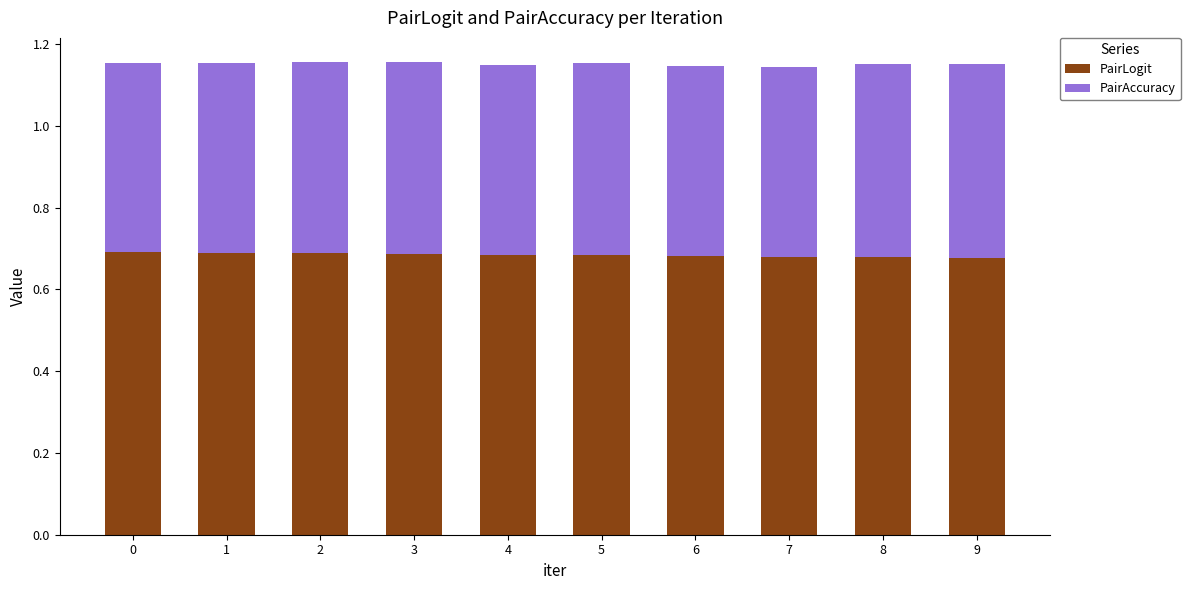

How many PairLogit values are between 0 and 1?

10